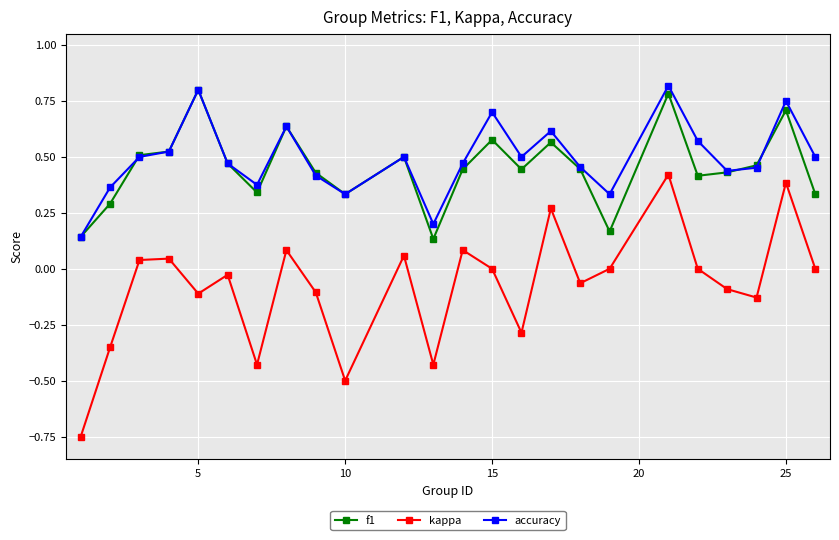

In kappa, how many points are lower than both neighbors (excluding endpoints)?

7